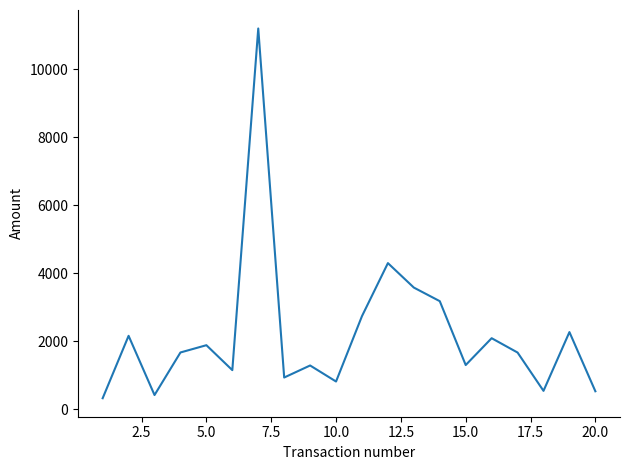

How many categories are shown in the chart?

20